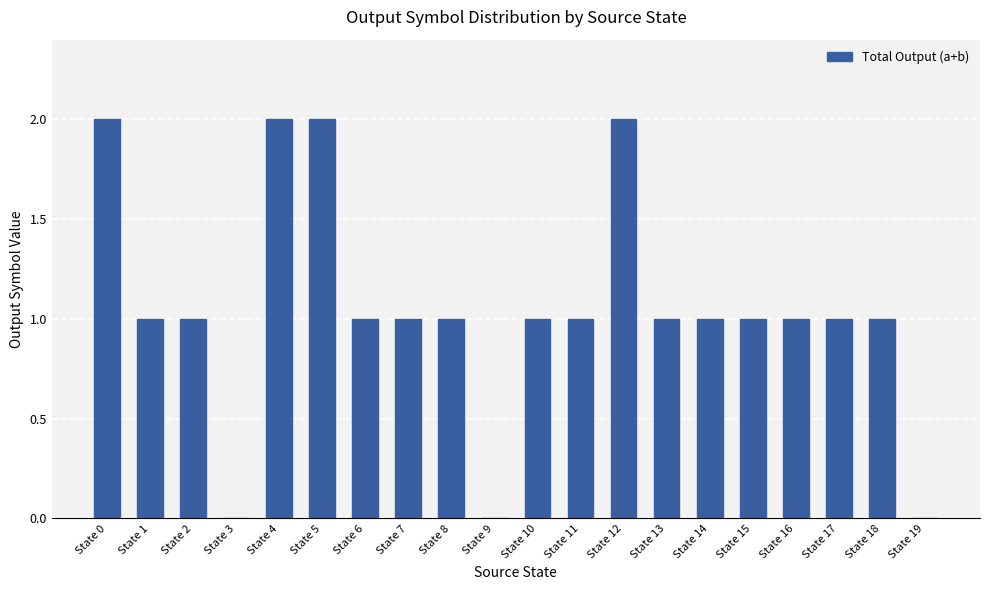

Reading left to right, what are all the values shown in this chart?

State 0=2	State 1=1	State 2=1	State 3=0	State 4=2	State 5=2	State 6=1	State 7=1	State 8=1	State 9=0	State 10=1	State 11=1	State 12=2	State 13=1	State 14=1	State 15=1	State 16=1	State 17=1	State 18=1	State 19=0